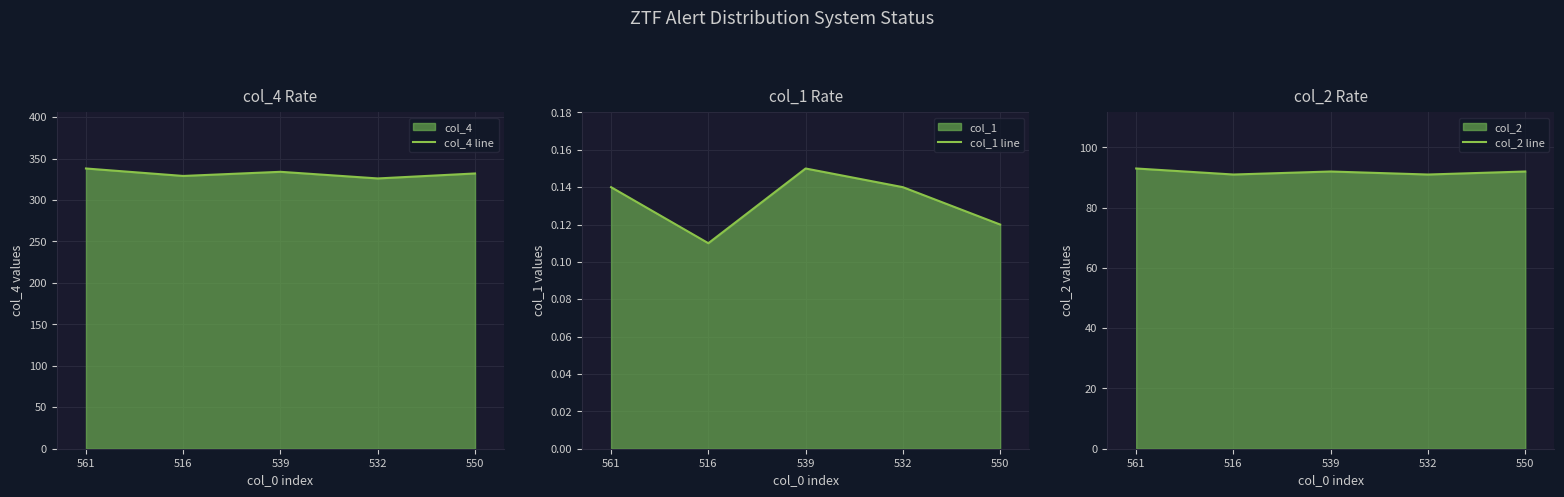

Rank the categories by col_1 line value from highest to lowest.

539, 561, 532, 550, 516